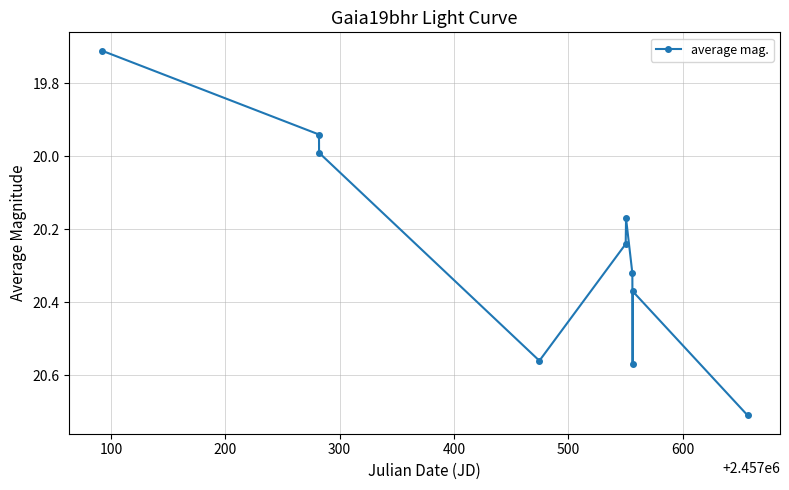

What is the smallest value displayed?

19.7